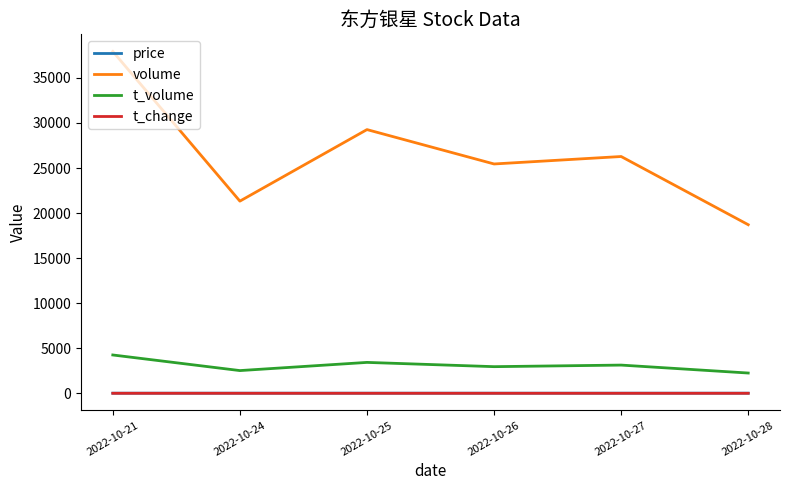

What is the difference between the t_change values at 2022-10-24 and 2022-10-21?

0.8